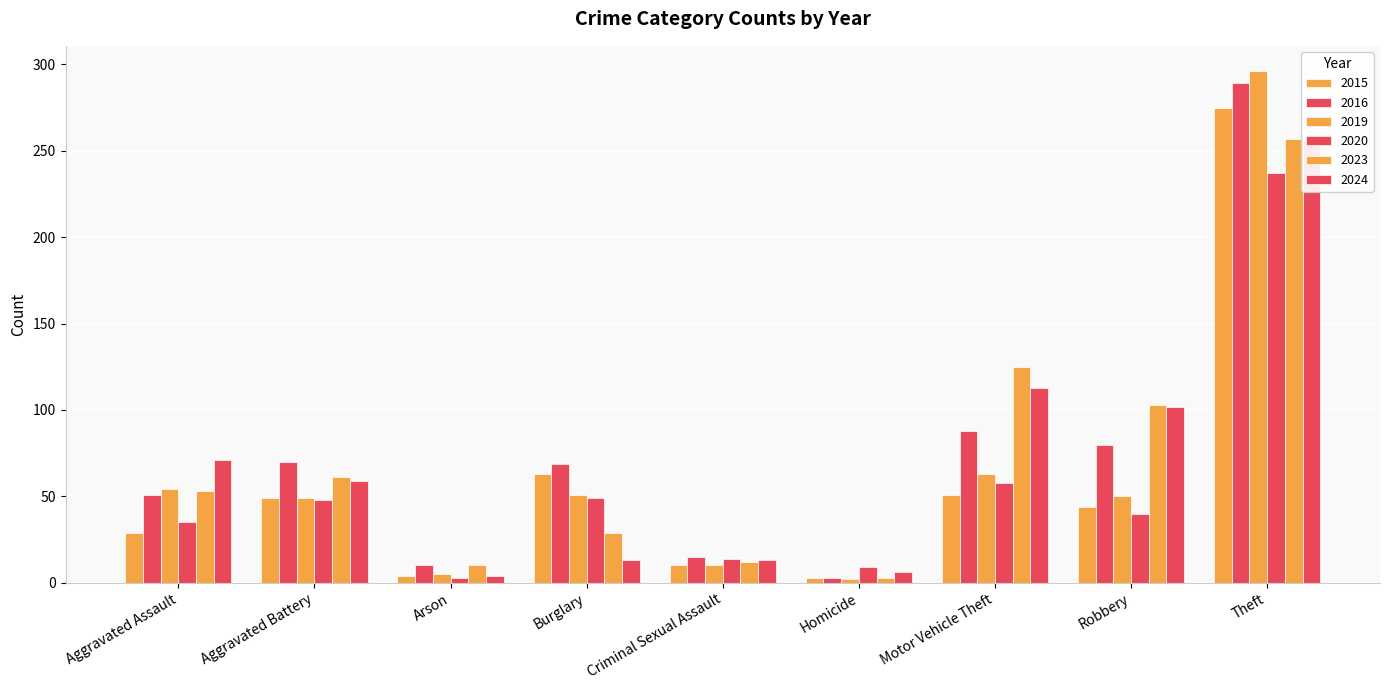

What is the difference between the second highest and minimum values in the 2024 series?

109